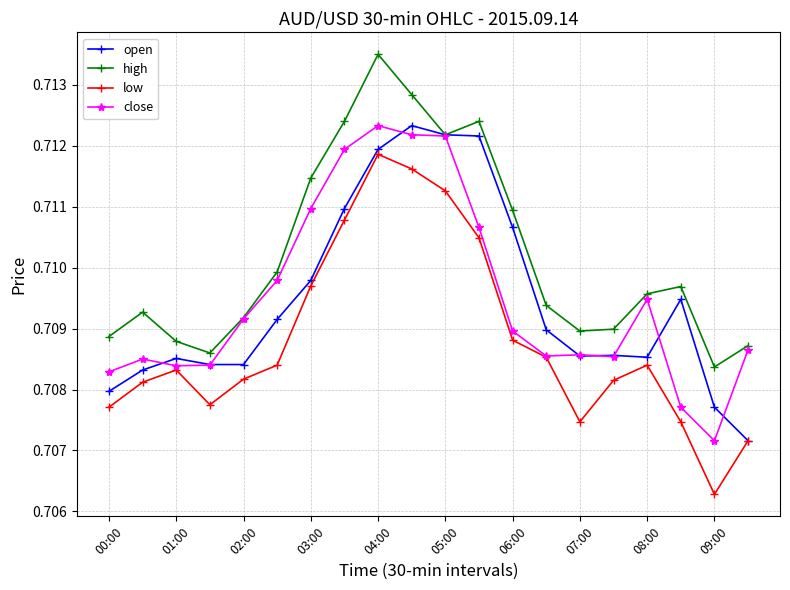

In high, how many points are lower than both neighbors (excluding endpoints)?

4